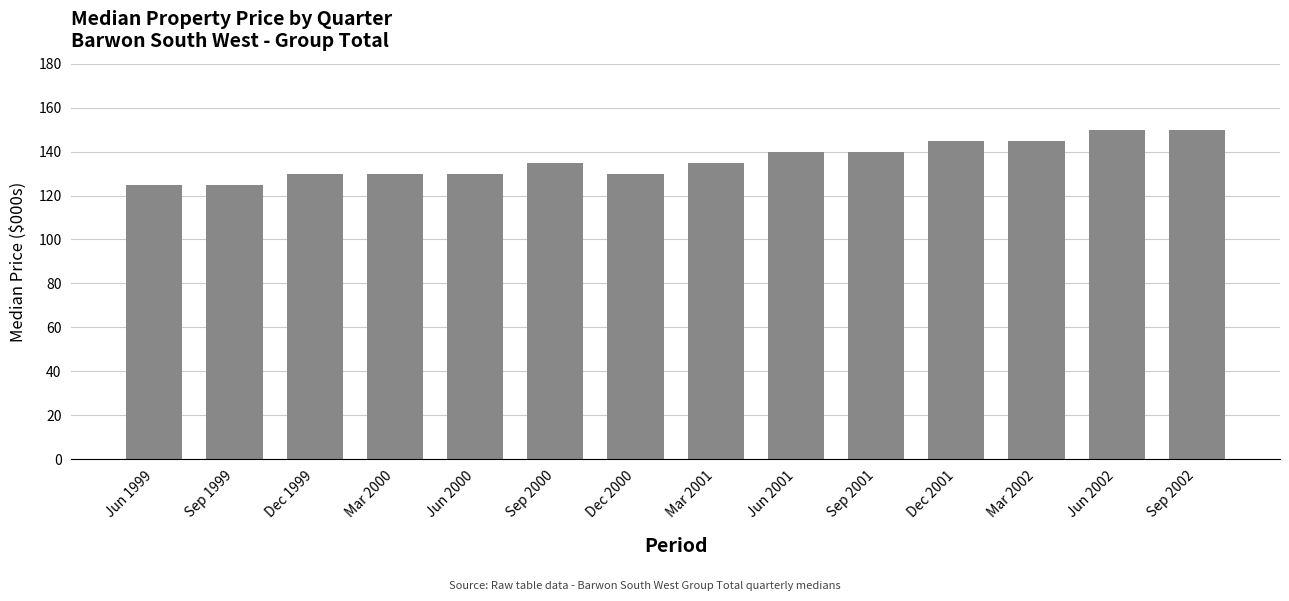

Reading left to right, transcribe all the data shown in this chart.

Jun 1999=125	Sep 1999=125	Dec 1999=130	Mar 2000=130	Jun 2000=130	Sep 2000=135	Dec 2000=130	Mar 2001=135	Jun 2001=140	Sep 2001=140	Dec 2001=145	Mar 2002=145	Jun 2002=150	Sep 2002=150